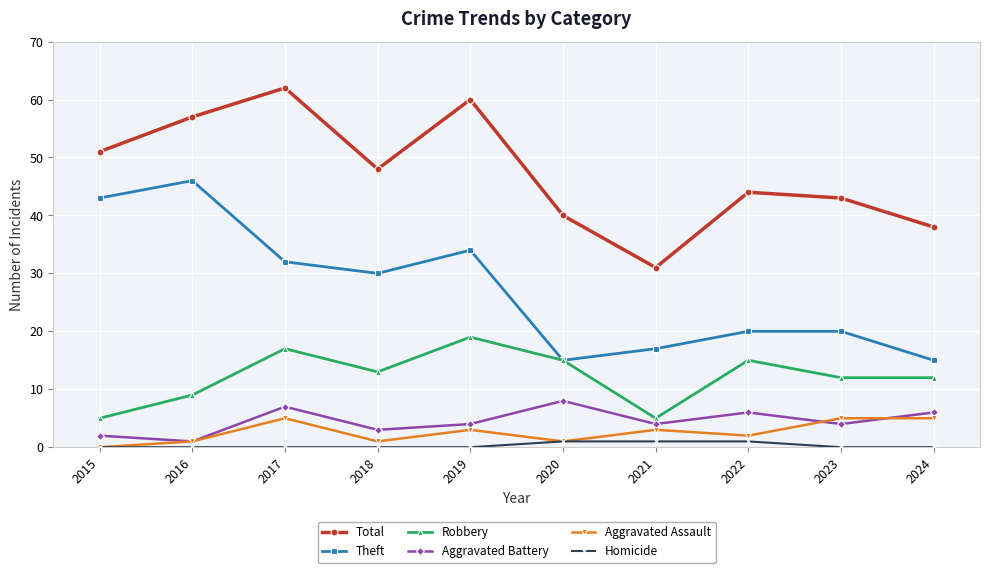

True or false: Aggravated Battery and Total intersect in this chart.

False